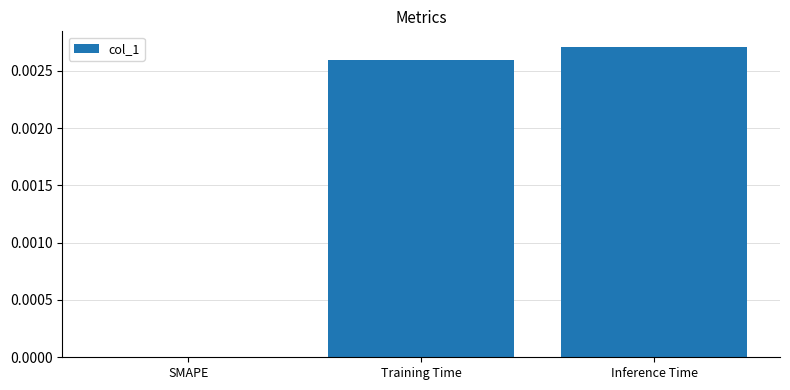

Is it true that the value at Training Time is 0.0?

True